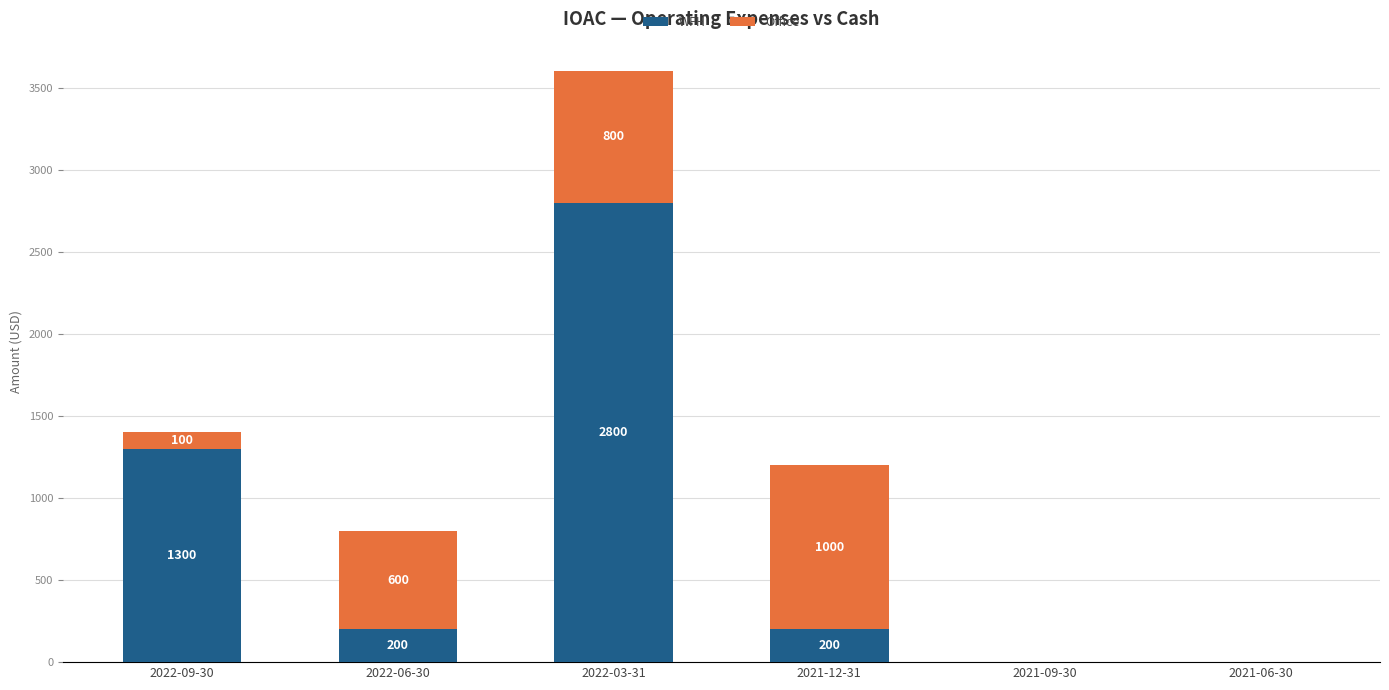

Reading right to left, transcribe the values for WFH.

2021-06-30=0	2021-09-30=0	2021-12-31=200	2022-03-31=2800	2022-06-30=200	2022-09-30=1300